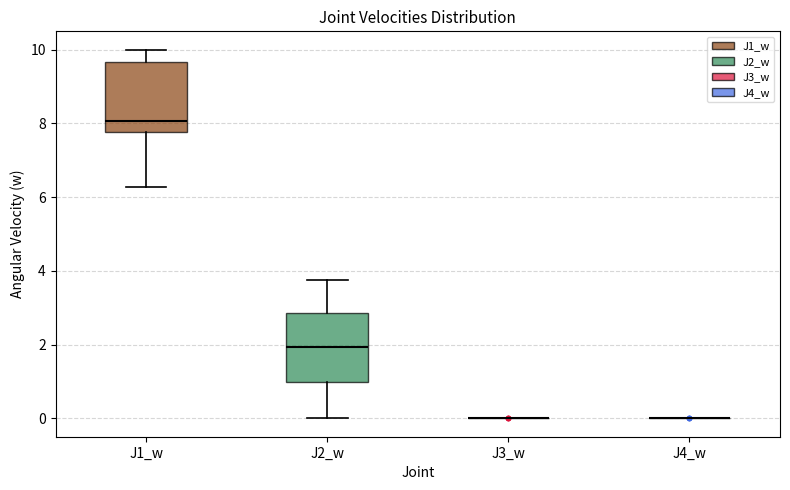

Reading left to right, transcribe this box plot: for each box, give where its median line is, the range the box spans, and where its two whiskers end, as read against the y-axis. The values are not printed on the chart, so give them approximately, as read against the axis.

J1_w: median 8.0, box 7.8 to 9.6, whiskers 6.2 to 10.0
J2_w: median 2.0, box 1.0 to 2.8, whiskers 0.0 to 3.8
J3_w: box collapsed to a line at 0.0, whiskers 0.0 to 0.0
J4_w: box collapsed to a line at 0.0, whiskers 0.0 to 0.0